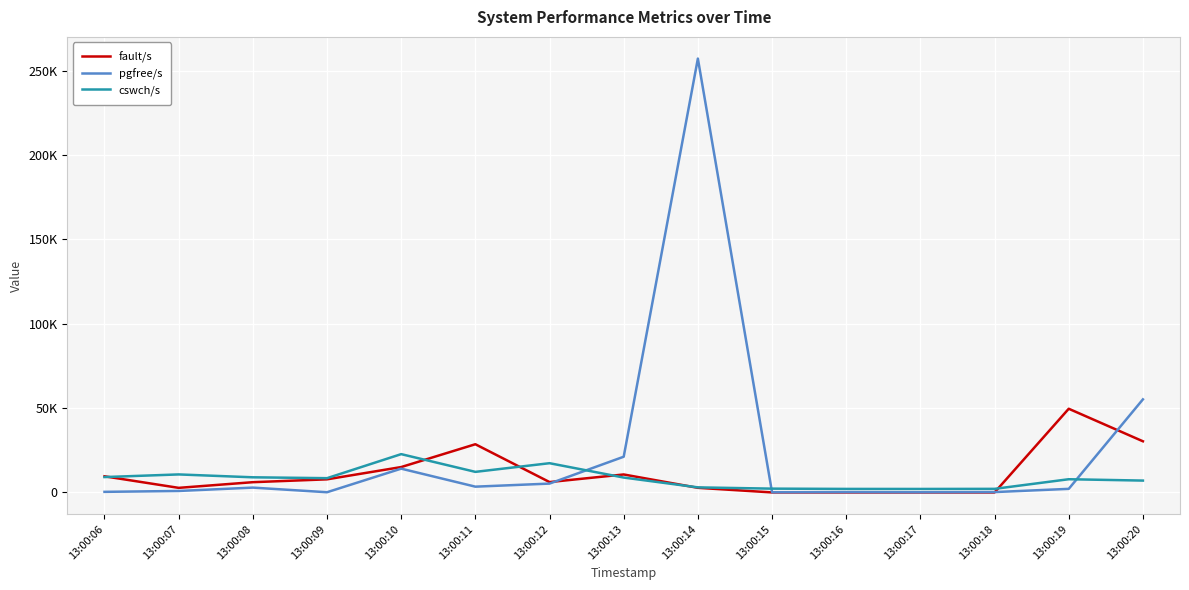

Is this an area chart (filled region under the line)?

No